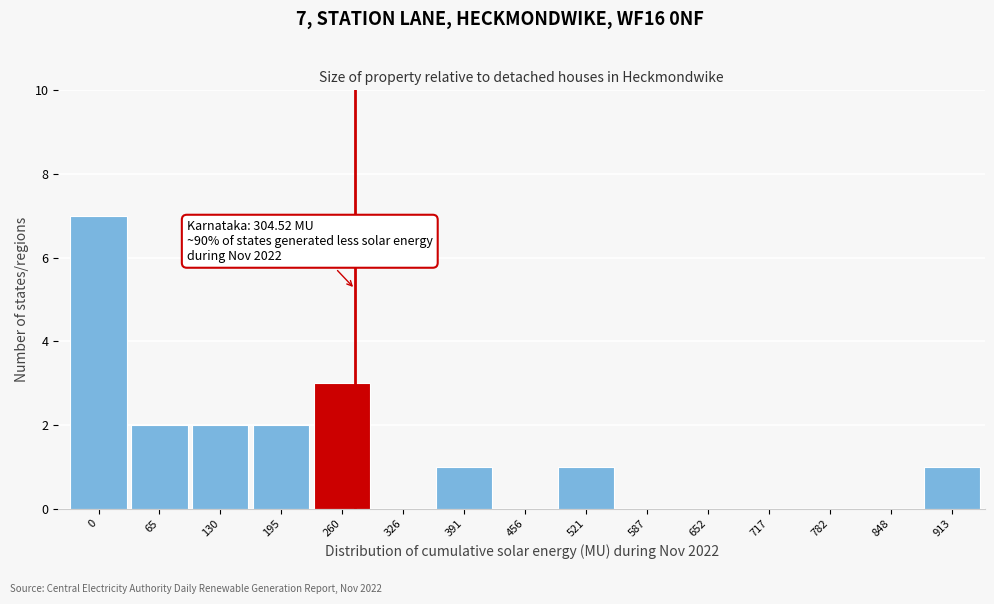

Reading left to right, what are all the values shown in this chart?

0=7	65=2	130=2	195=2	260=3	326=0	391=1	456=0	521=1	587=0	652=0	717=0	782=0	848=0	913=1